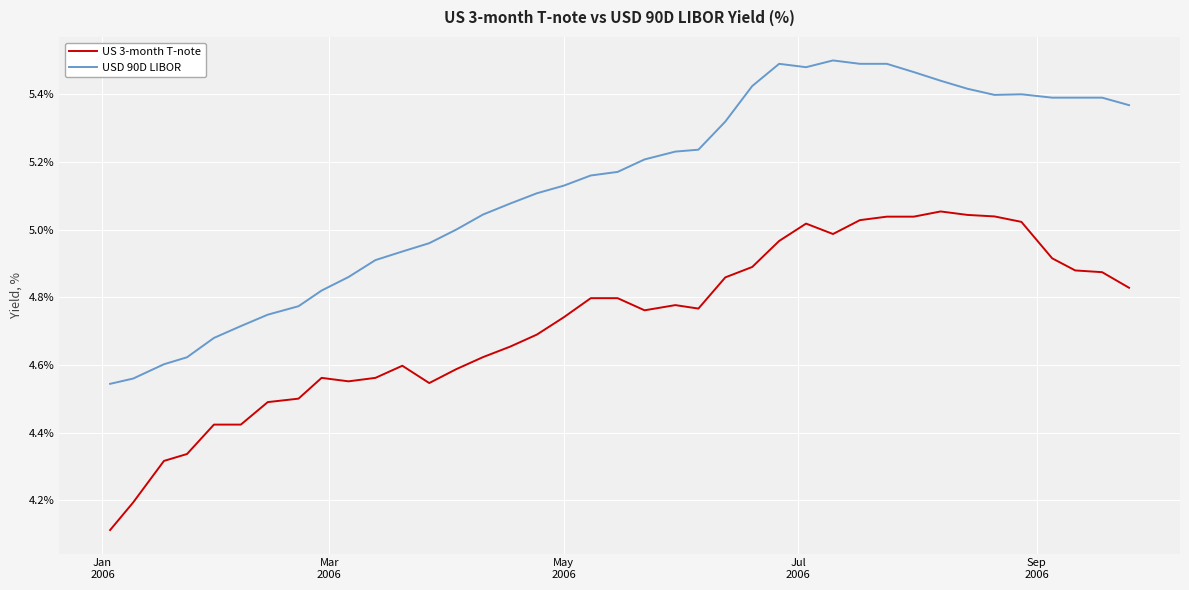

True or false: US 3-month T-note and USD 90D LIBOR intersect in this chart.

False